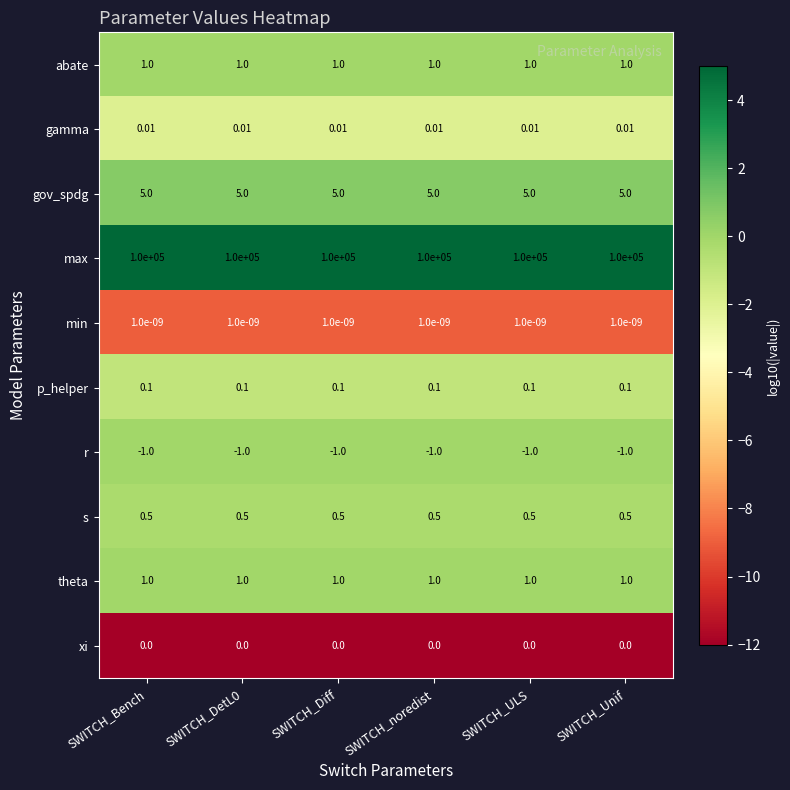

Is the value of theta at SWITCH_noredist greater than the value of gamma at SWITCH_noredist?

Yes